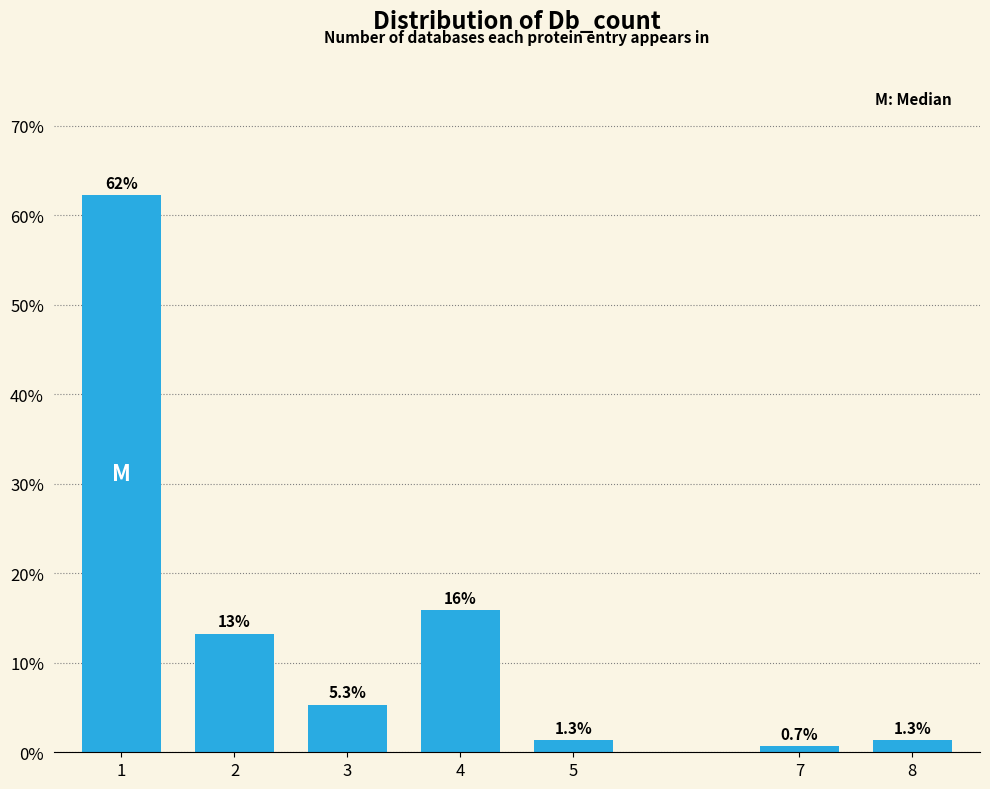

Reading left to right, extract all data points from this chart.

1=62.3	2=13.2	3=5.3	4=15.9	5=1.3	7=0.7	8=1.3